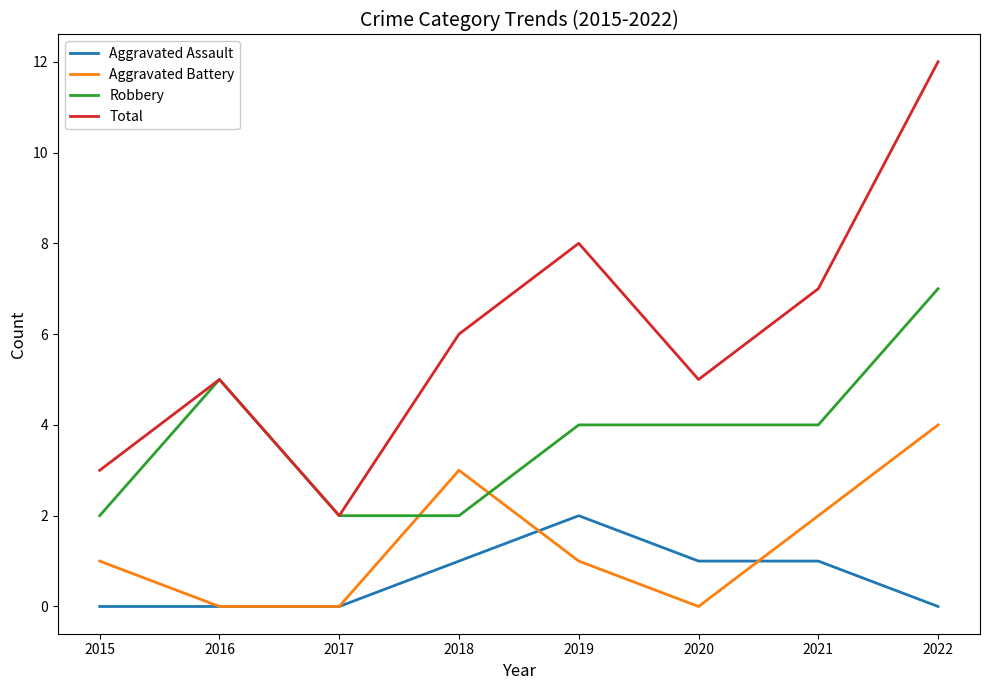

Which series has the largest range (max minus min)?

Total